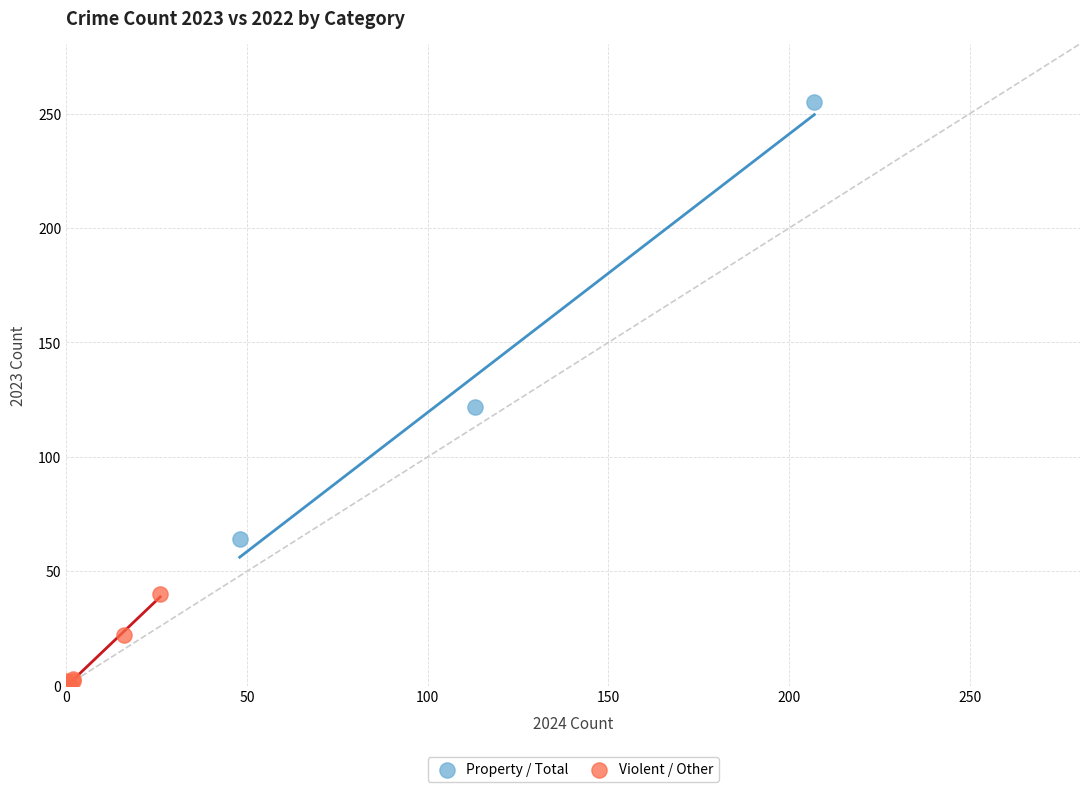

Which series reaches the minimum Y coordinate?

Violent / Other